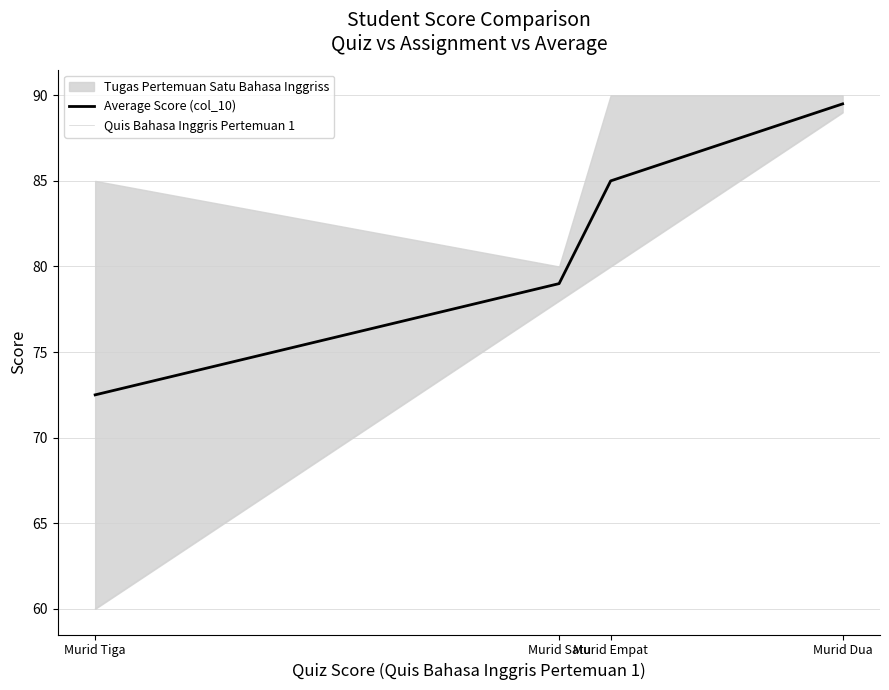

How many lines are shown in the chart?

2